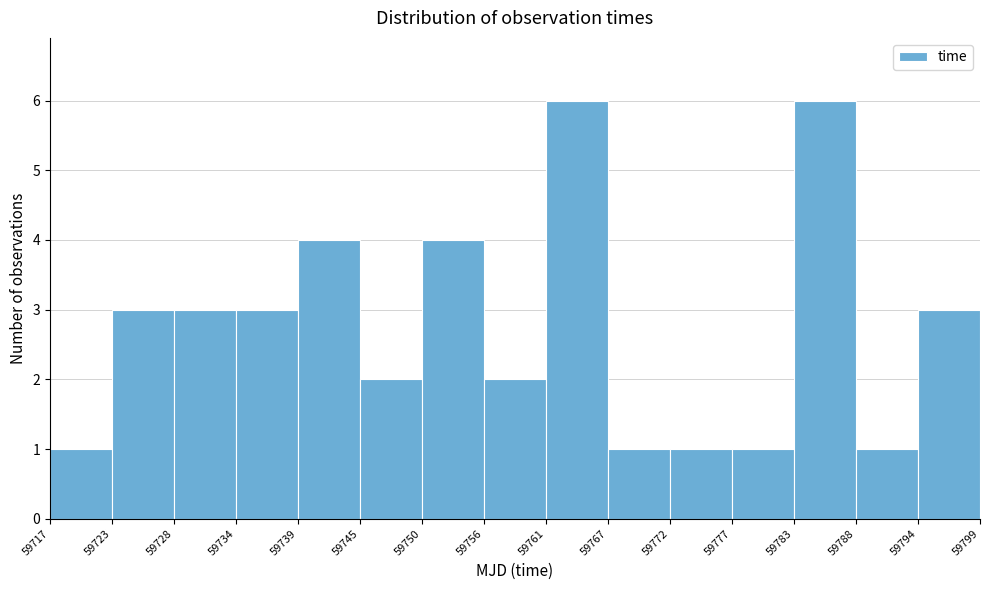

Reading left to right, list every bar in this chart as the range it spans on the x-axis followed by its height. The values are not printed on the chart, so give them approximately, as read against the axis.

59717 to 59723: 1
59723 to 59728: 3
59728 to 59734: 3
59734 to 59739: 3
59739 to 59745: 4
59745 to 59750: 2
59750 to 59756: 4
59756 to 59761: 2
59761 to 59767: 6
59767 to 59772: 1
59772 to 59777: 1
59777 to 59783: 1
59783 to 59788: 6
59788 to 59794: 1
59794 to 59799: 3